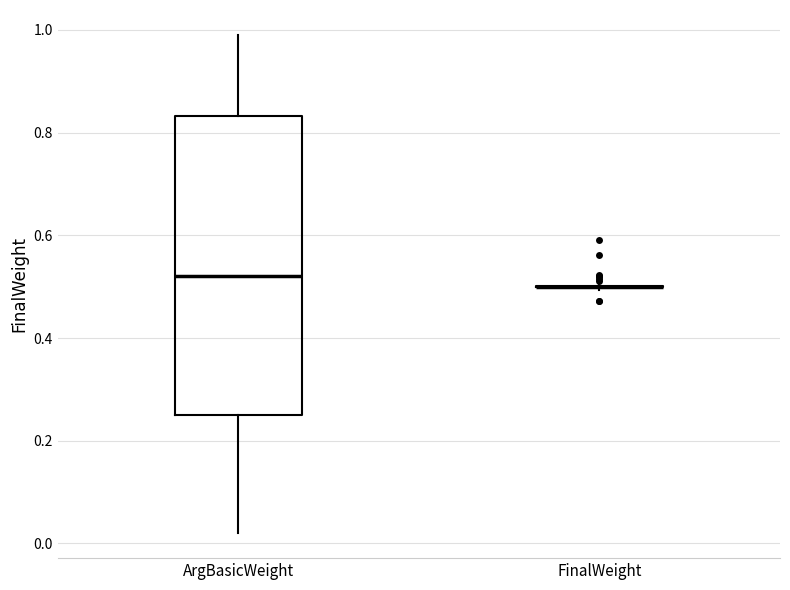

Where does the upper whisker of the box for ArgBasicWeight end on the y-axis? The values are not printed on the chart, so give them approximately, as read against the axis.

1.00